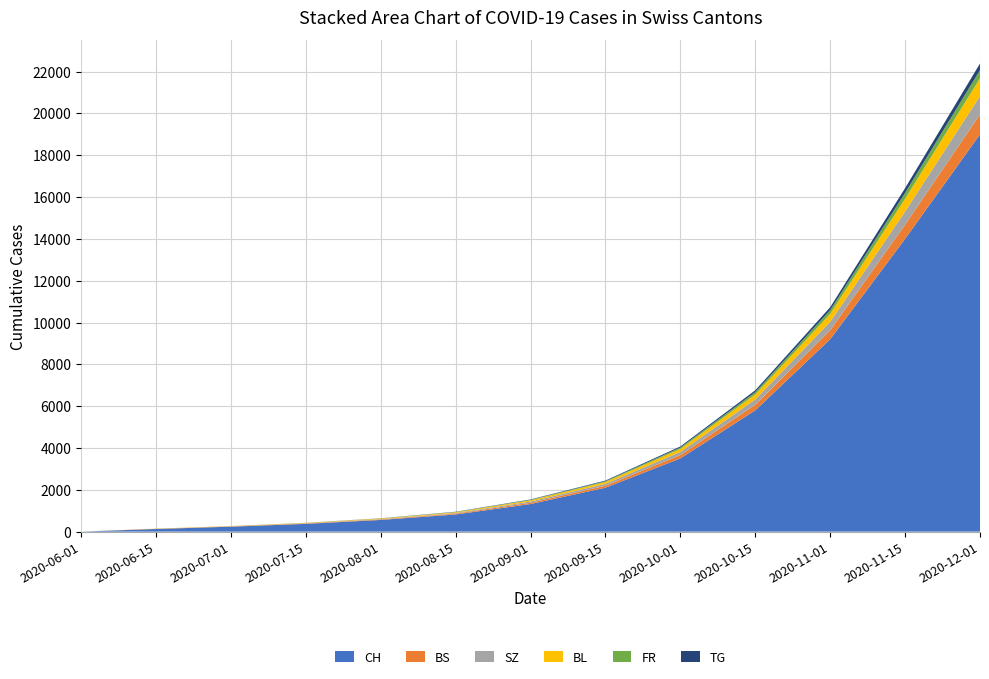

Reading left to right, list all the values displayed in this chart.

CH: 1	126	237	371	559	820	1320	2100	3500	5800	9200	14000	19000
BS: 0	9	12	18	25	38	62	95	160	270	430	680	950
SZ: 0	0	6	12	20	35	58	90	150	250	400	630	880
BL: 0	7	11	16	22	34	56	88	145	240	385	610	850
FR: 0	0	2	4	8	14	24	38	65	110	175	280	390
TG: 0	0	0	2	5	10	18	30	52	88	140	225	315